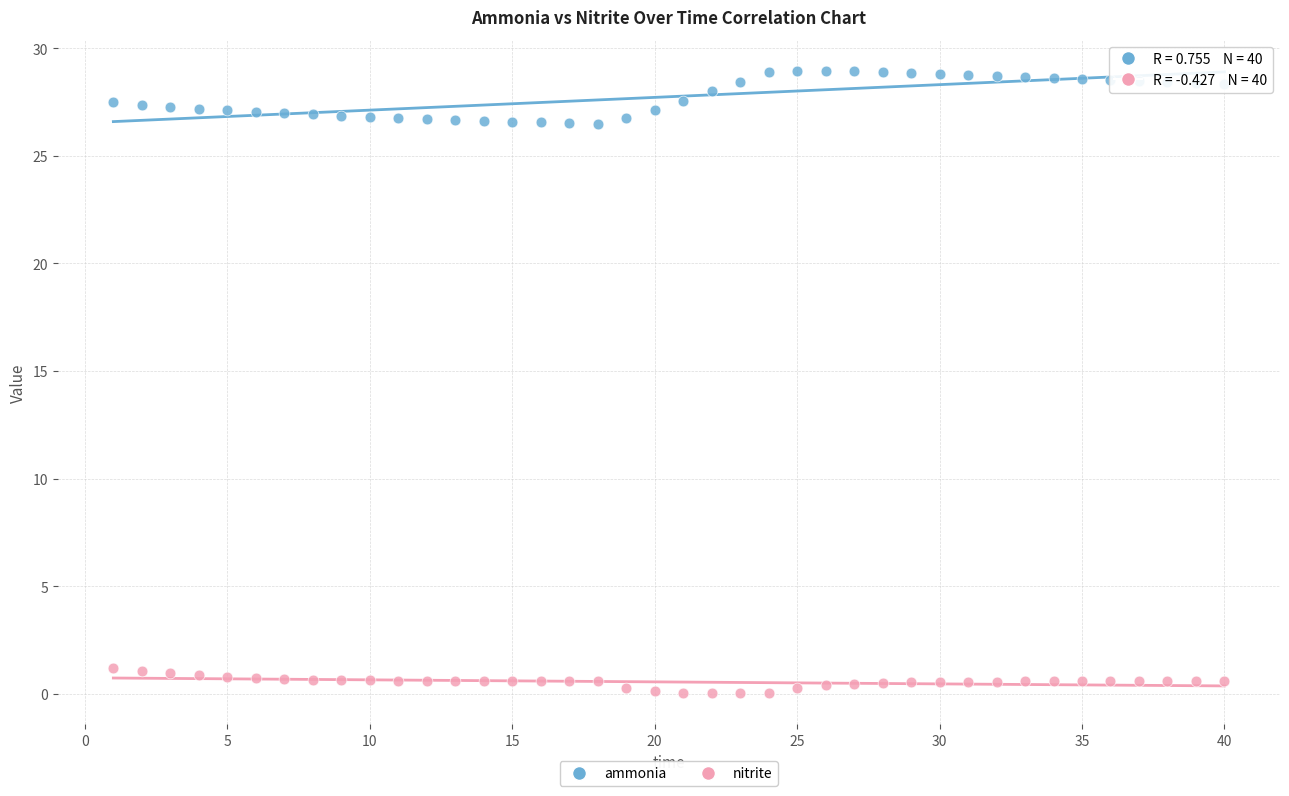

Across all data points, what is the range of X values (max minus min)?

39.0